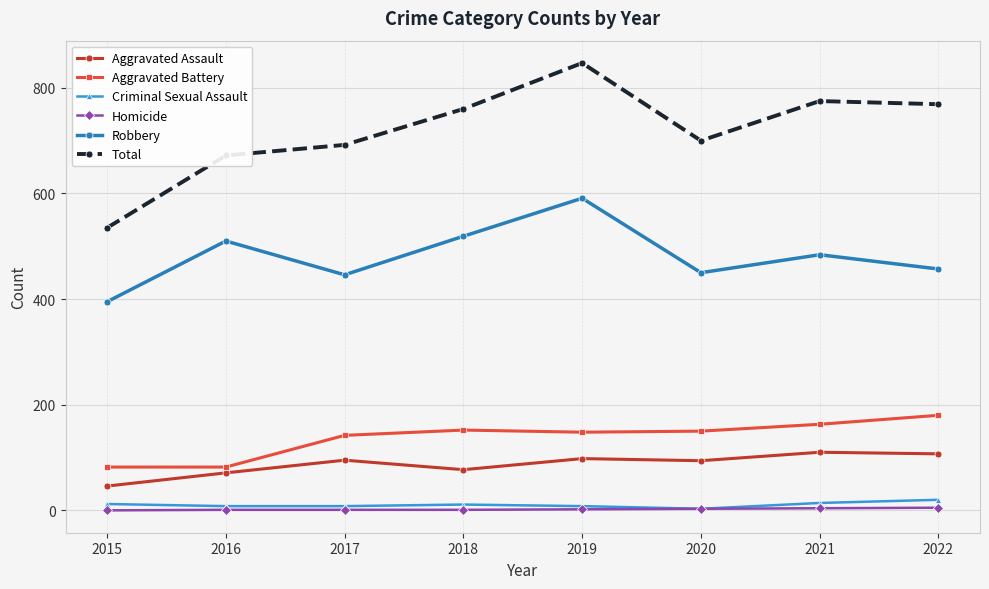

List the series in order of their peak value, lowest first.

Homicide, Criminal Sexual Assault, Aggravated Assault, Aggravated Battery, Robbery, Total